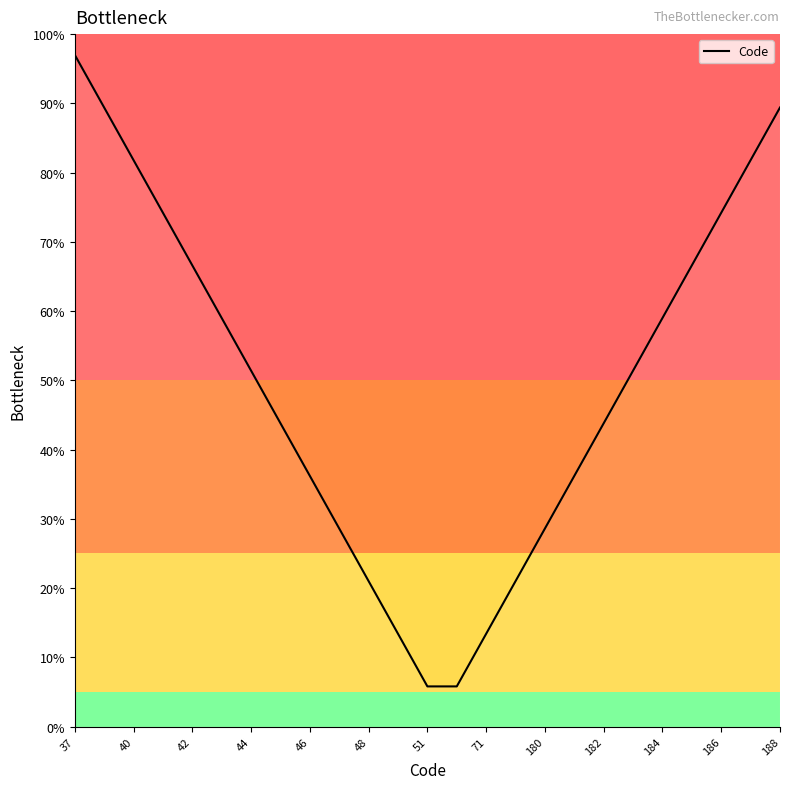

True or false: the data has more than 2 interior local peaks.

False